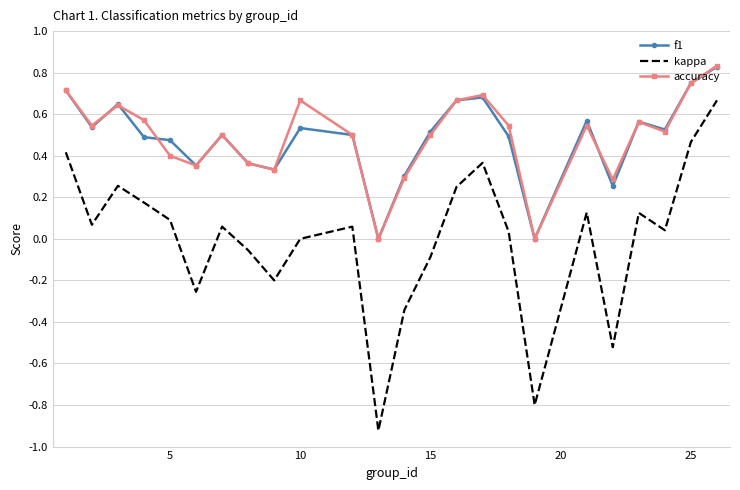

True or false: f1 and kappa intersect in this chart.

False